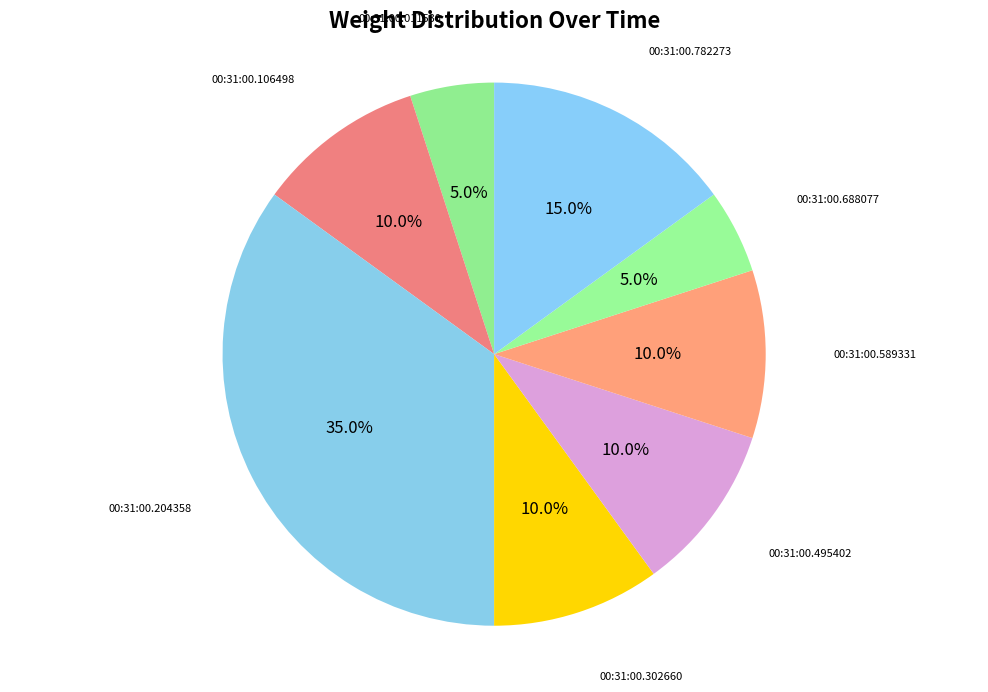

Which slice is the largest?

00:31:00.204358